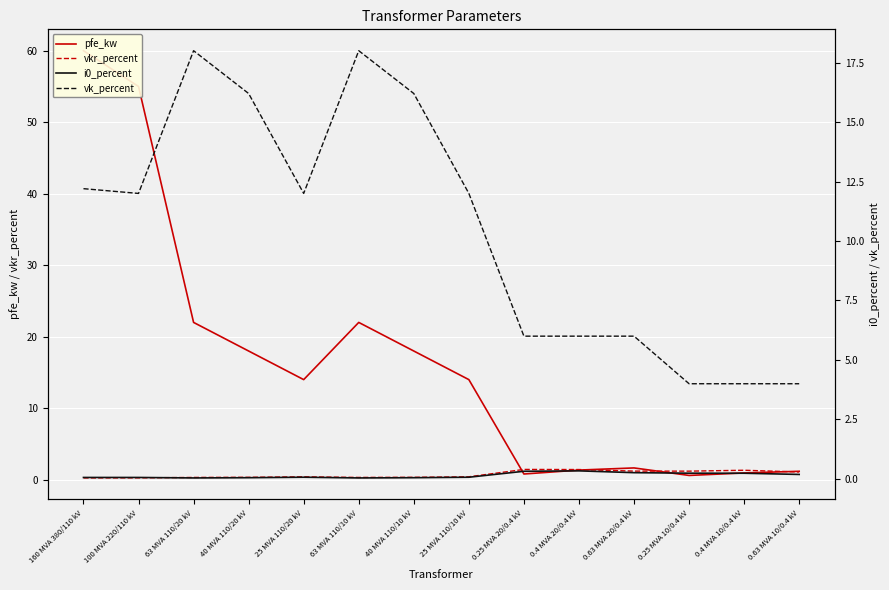

Rank the series at 0.25 MVA 20/0.4 kV from lowest to highest value.

i0_percent, pfe_kw, vkr_percent, vk_percent